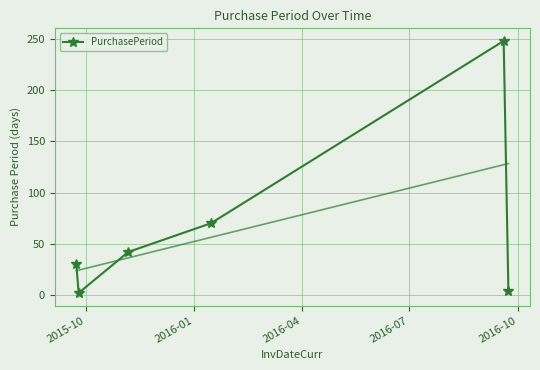

How many series are shown in this chart?

1